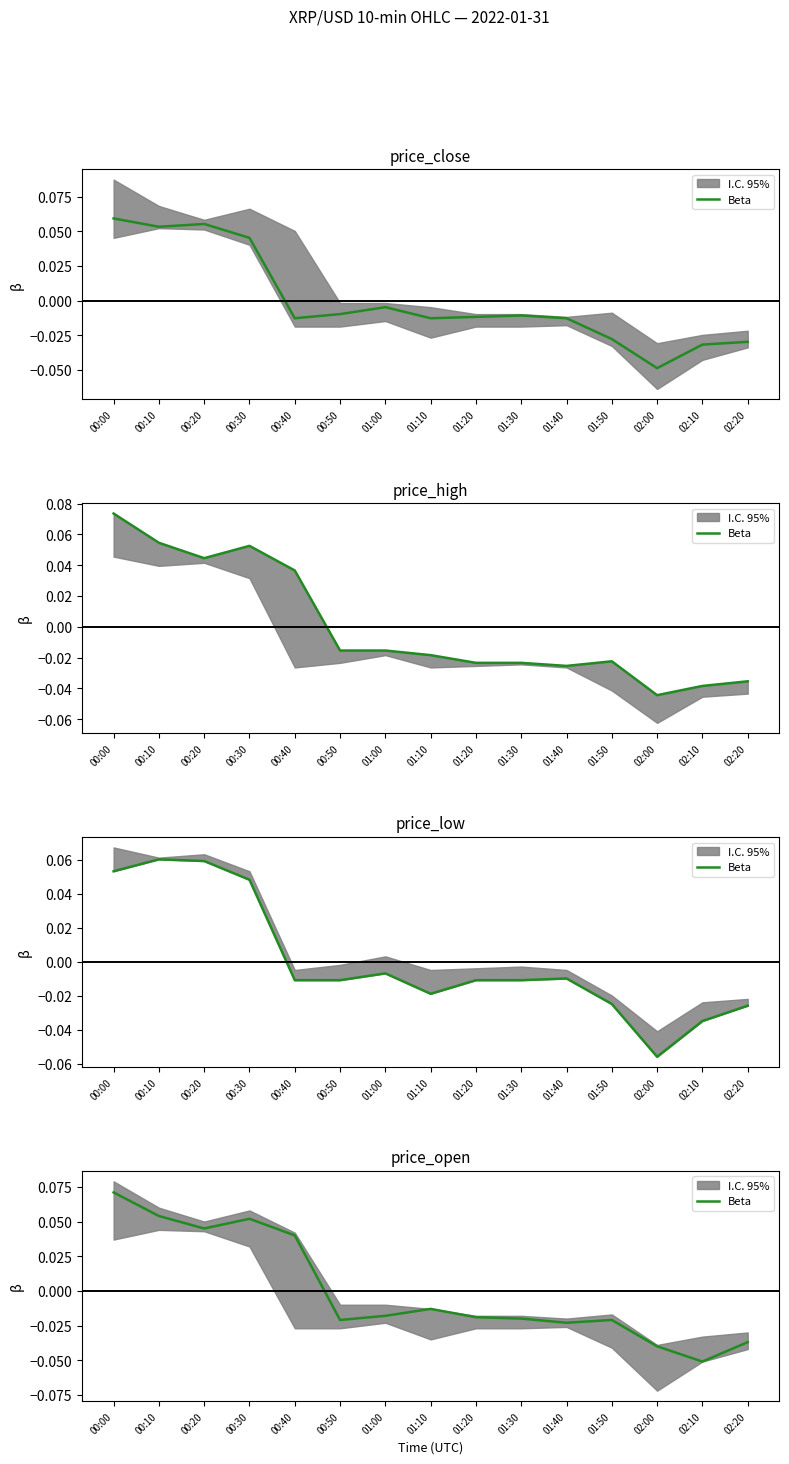

List the labels in order of value, smallest first.

02:10, 02:00, 02:20, 01:40, 00:50, 01:50, 01:30, 01:20, 01:00, 01:10, 00:40, 00:20, 00:30, 00:10, 00:00